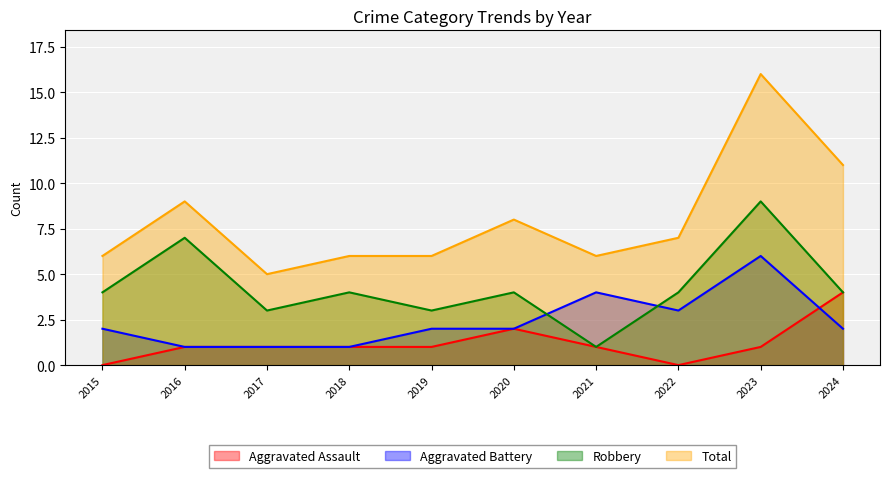

Where does the Robbery series first go above 4?

2016